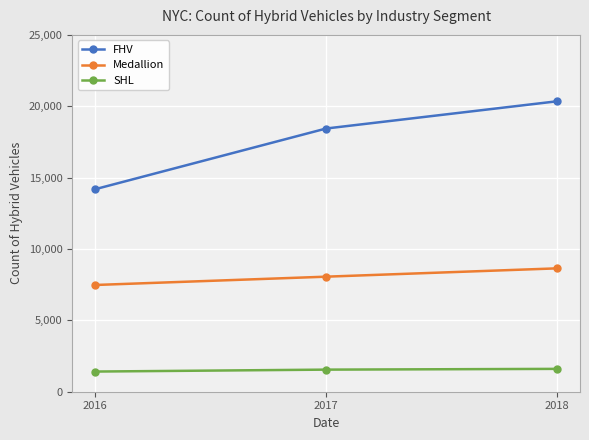

Rank the series at 2018 from lowest to highest value.

SHL, Medallion, FHV